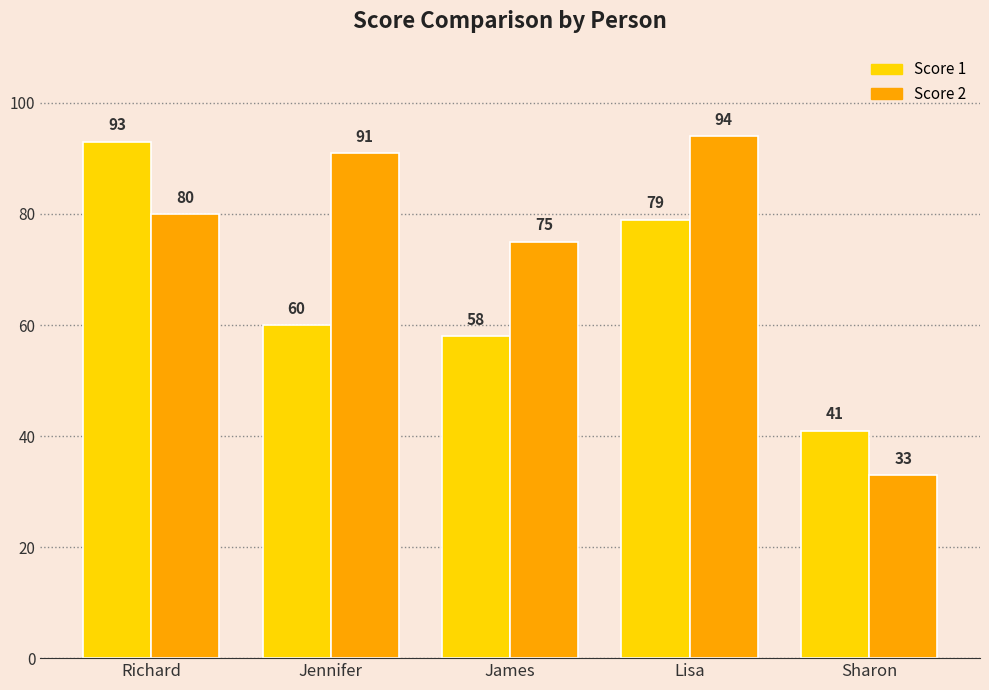

Rank the series by their maximum value, from lowest to highest.

Score 1, Score 2